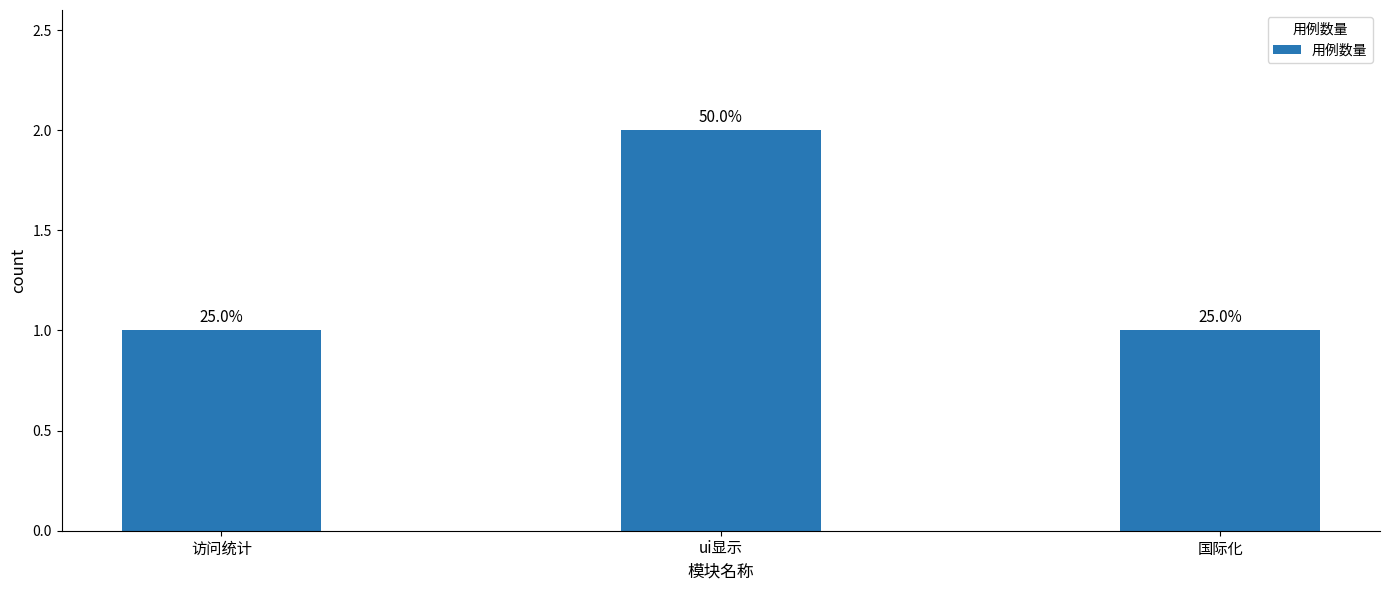

Reading left to right, what are all the values shown in this chart?

1	2	1